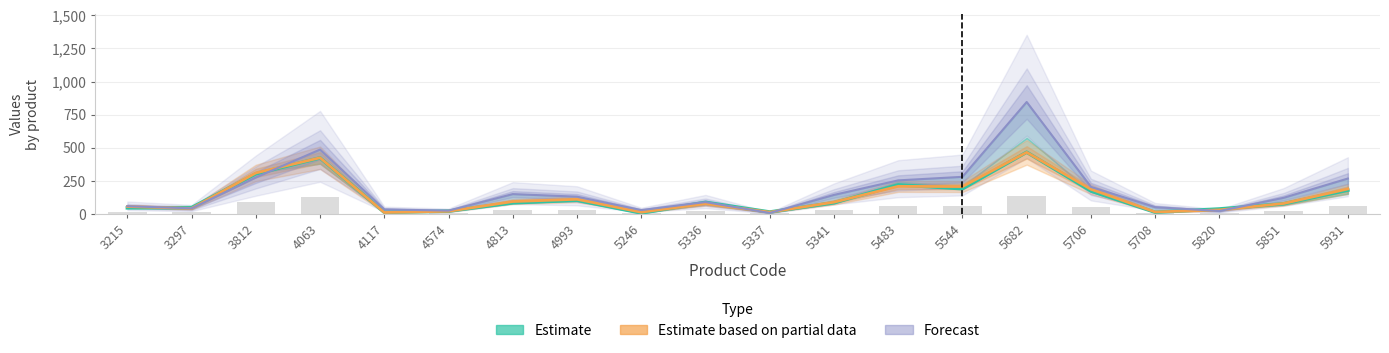

What is the sum of the Estimate based on partial data values at 5341 and 5246?

103.3